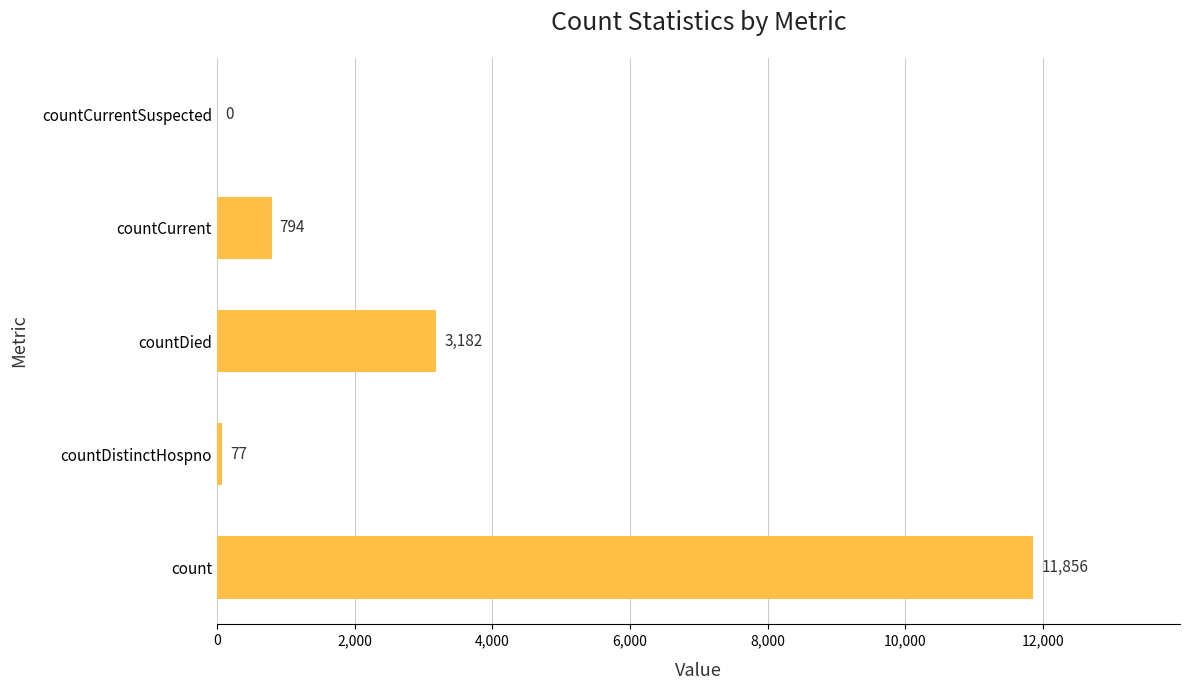

At which label is the value closest to 5928?

countDied